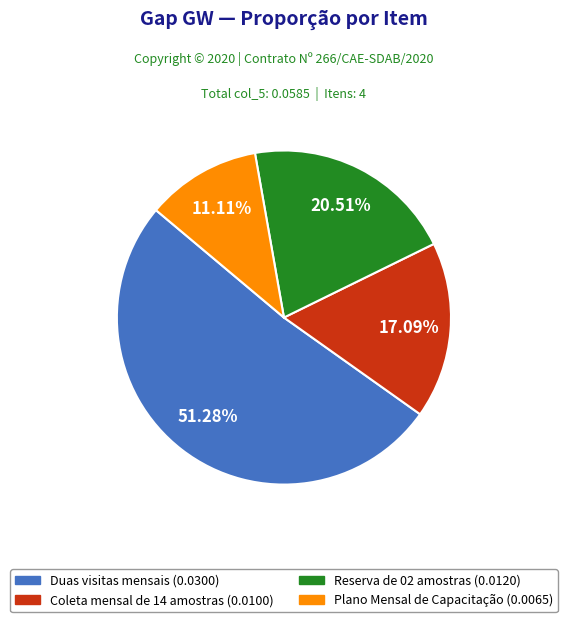

What is the smallest slice in the pie chart?

Plano Mensal de Capacitação